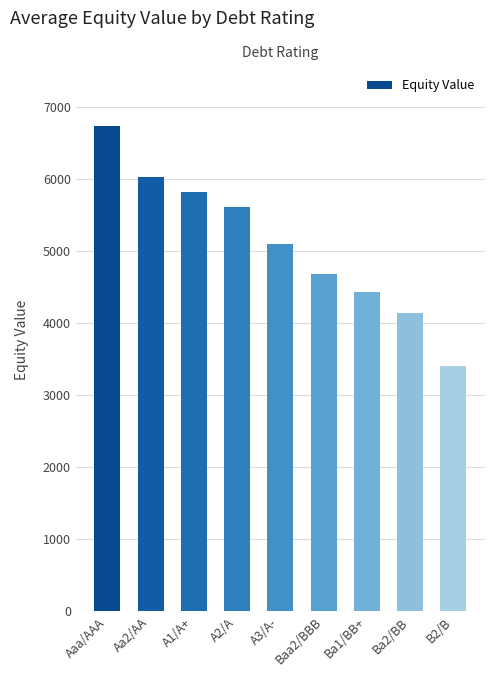

Reading left to right, extract all data points from this chart.

6736.2	6035.8	5820.7	5617.8	5103.0	4689.2	4430.8	4146.7	3403.3